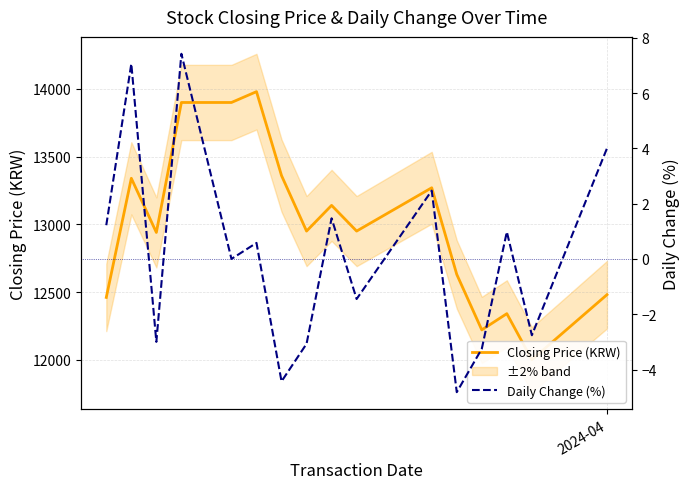

How many data points in Closing Price (KRW) are less than 12950?

7